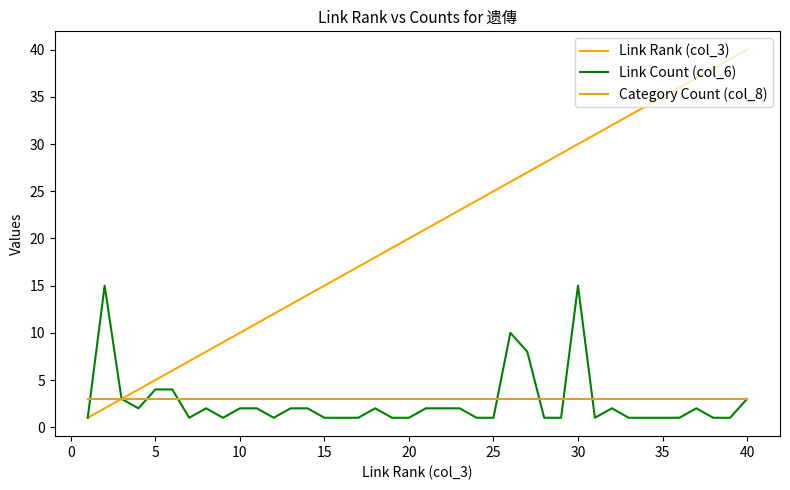

Is this an area chart (filled region under the line)?

No